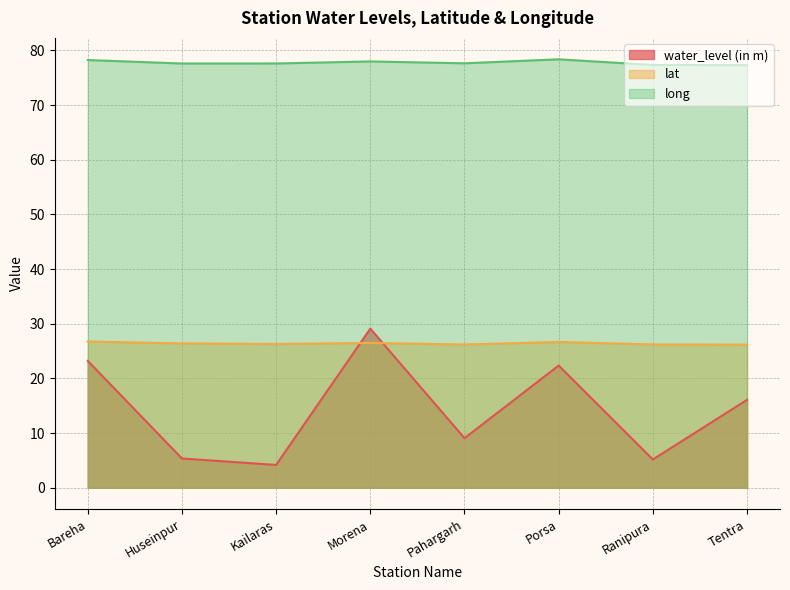

At which category does lat reach its first local valley?

Kailaras